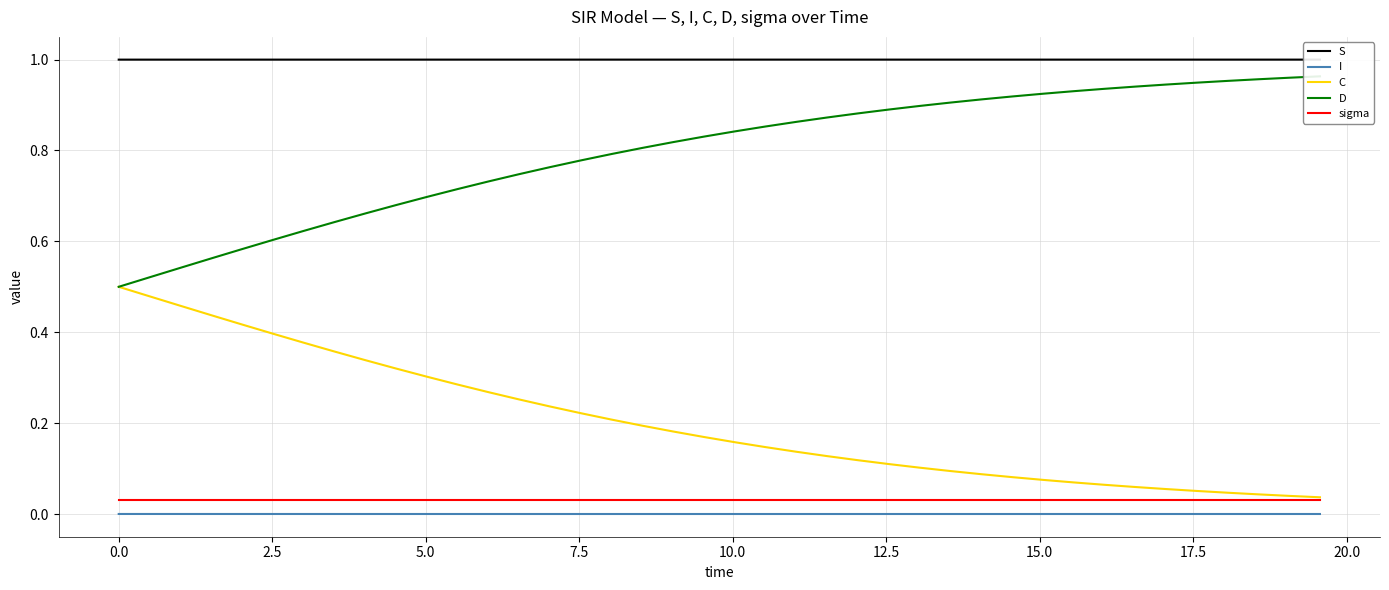

True or false: S and C cross at least once.

False